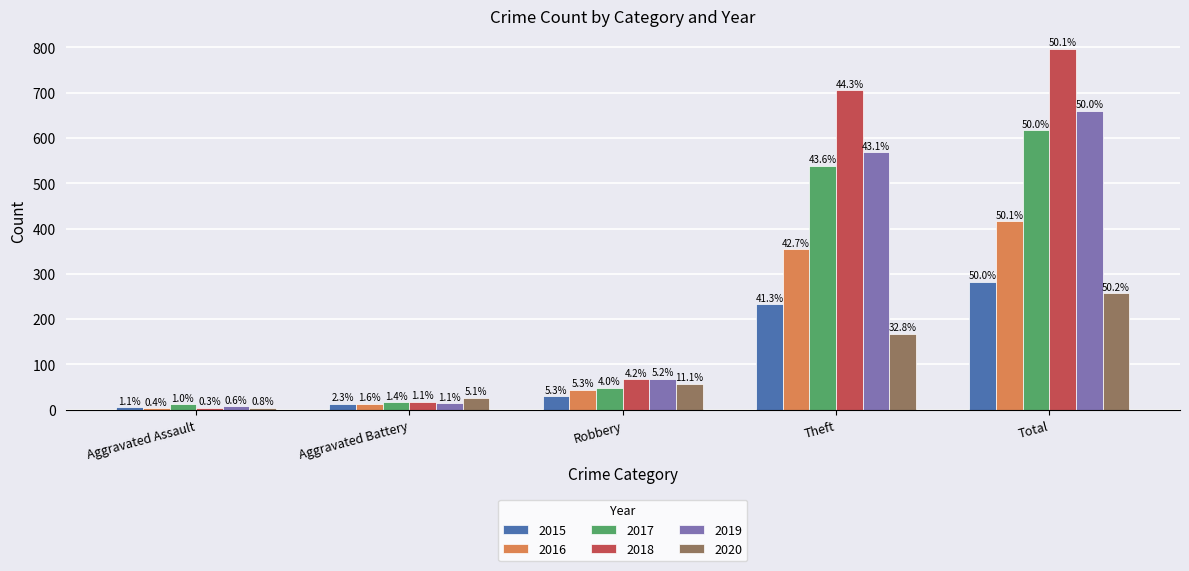

True or false: 2016 has a value of 3 at Aggravated Assault.

True